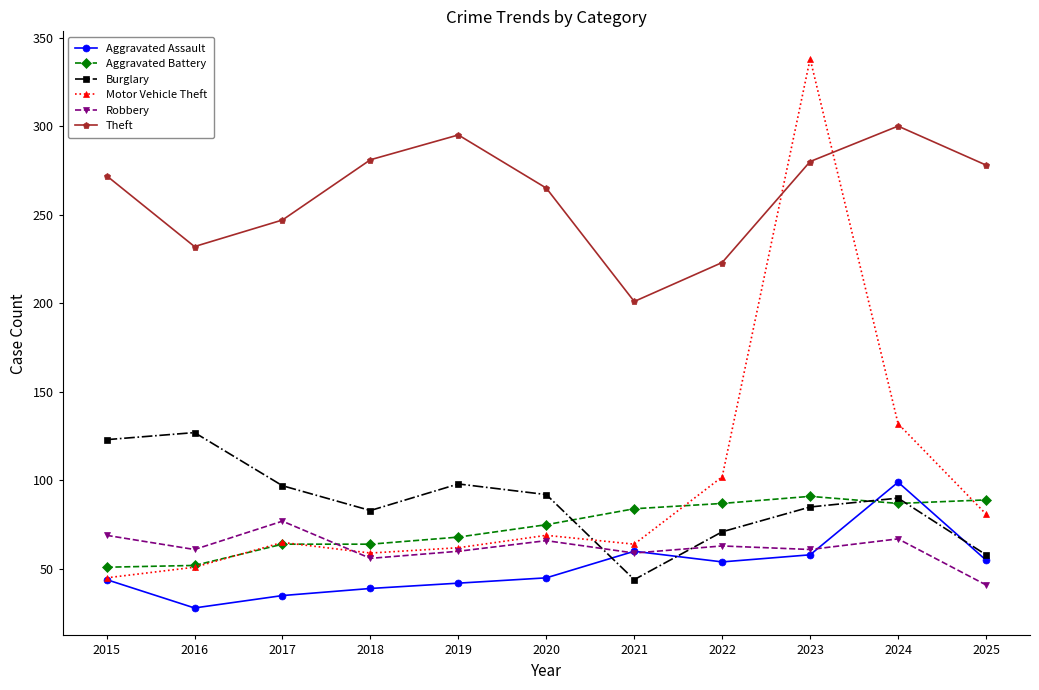

How many data points in Theft are less than 272?

5